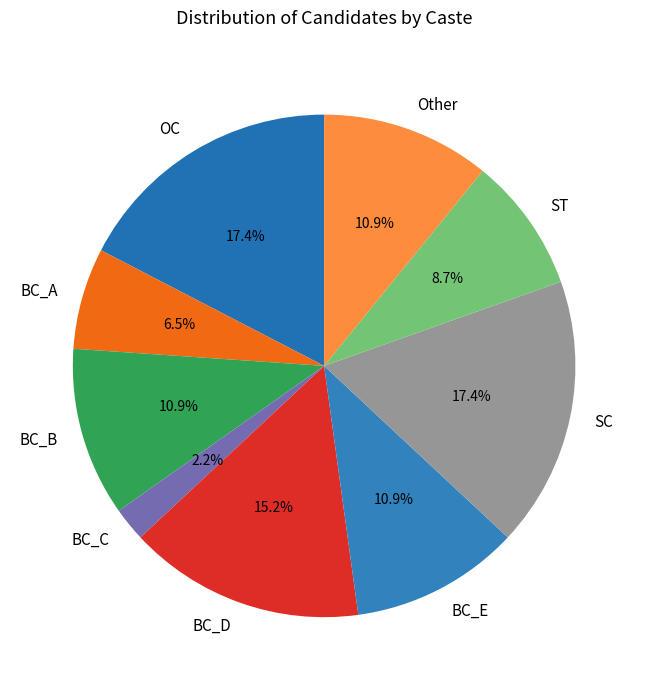

To the nearest percent, what percentage of the pie is SC?

17%